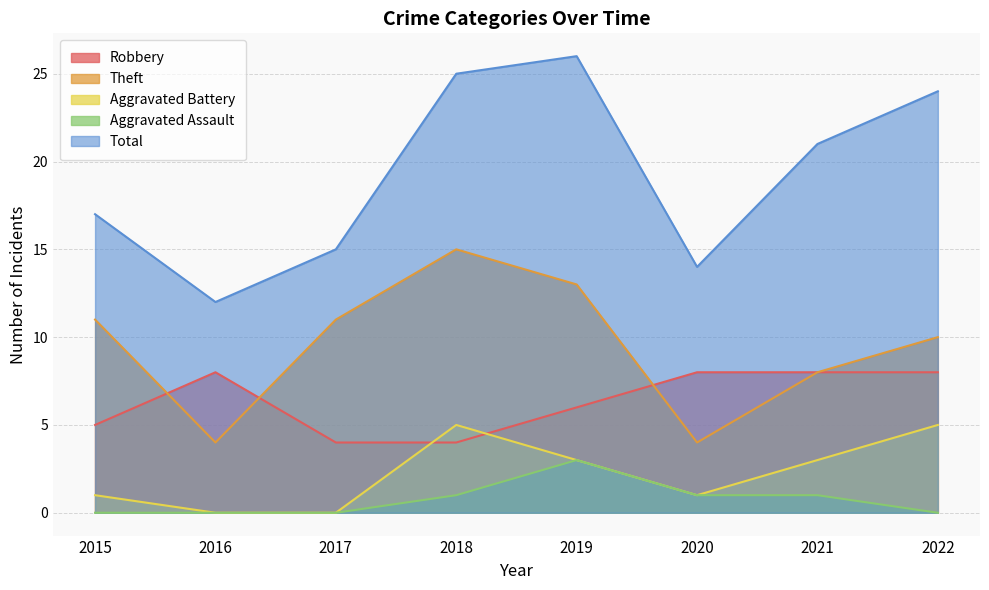

Which series has the largest range (max minus min)?

Total